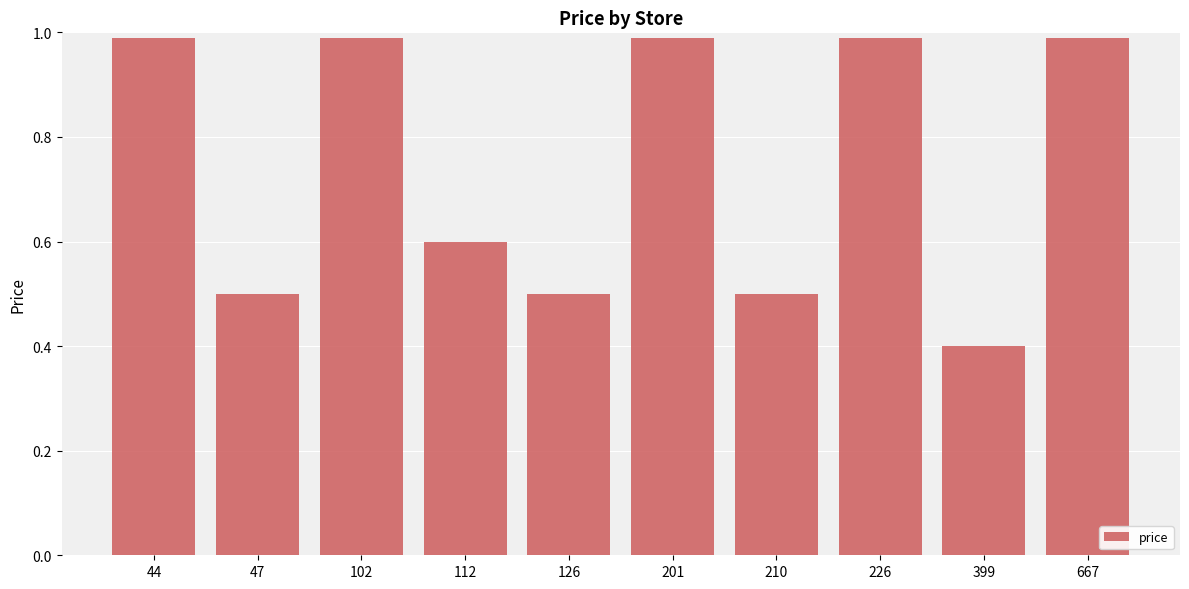

What is the value of the 4th bar from the left?

0.6